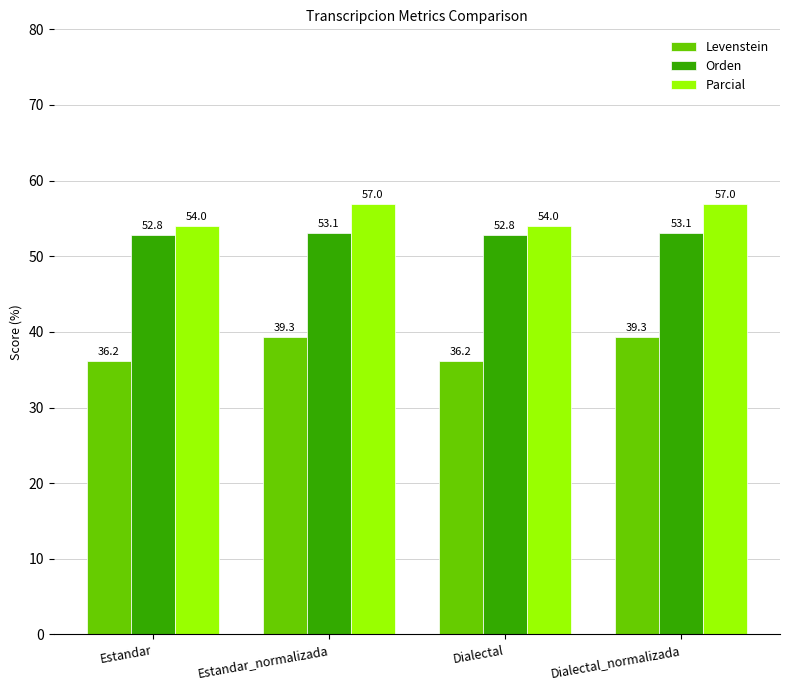

At which label does Levenstein first exceed 39?

Estandar_normalizada